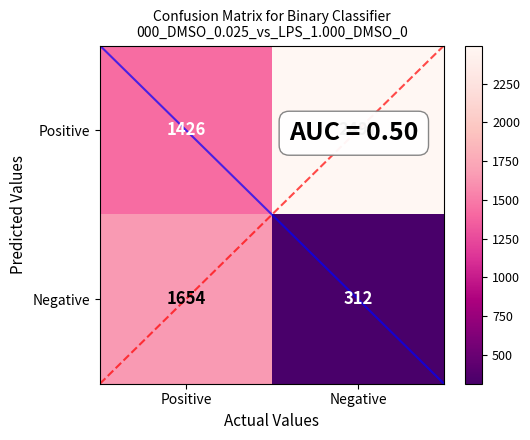

What is the sum of the Positive values at Negative and Positive?

3923